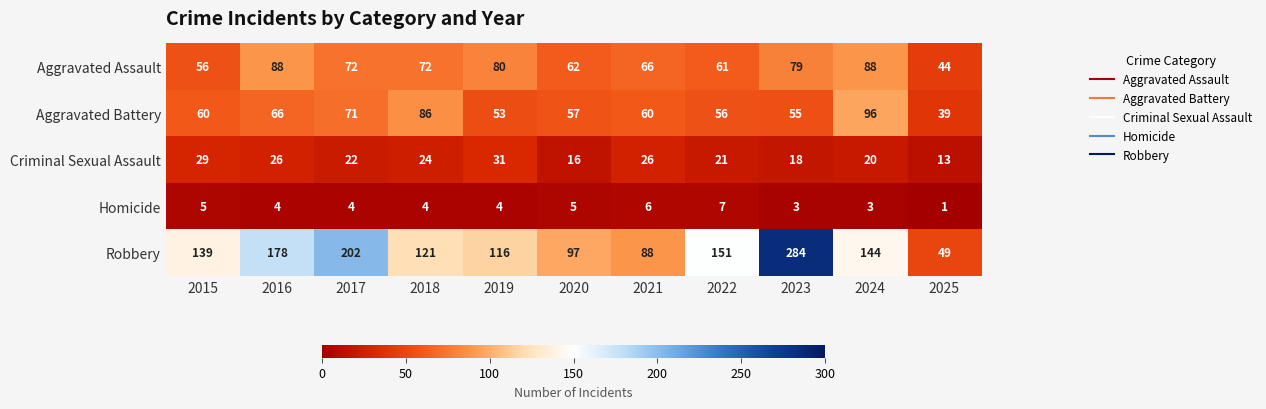

What is the difference between the Aggravated Battery values at 2016 and 2018?

20